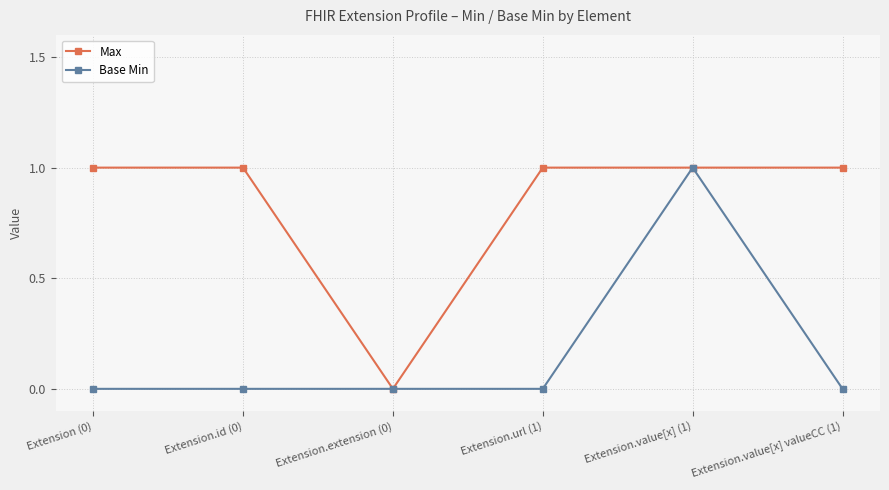

How many positive values does the Max series have?

5